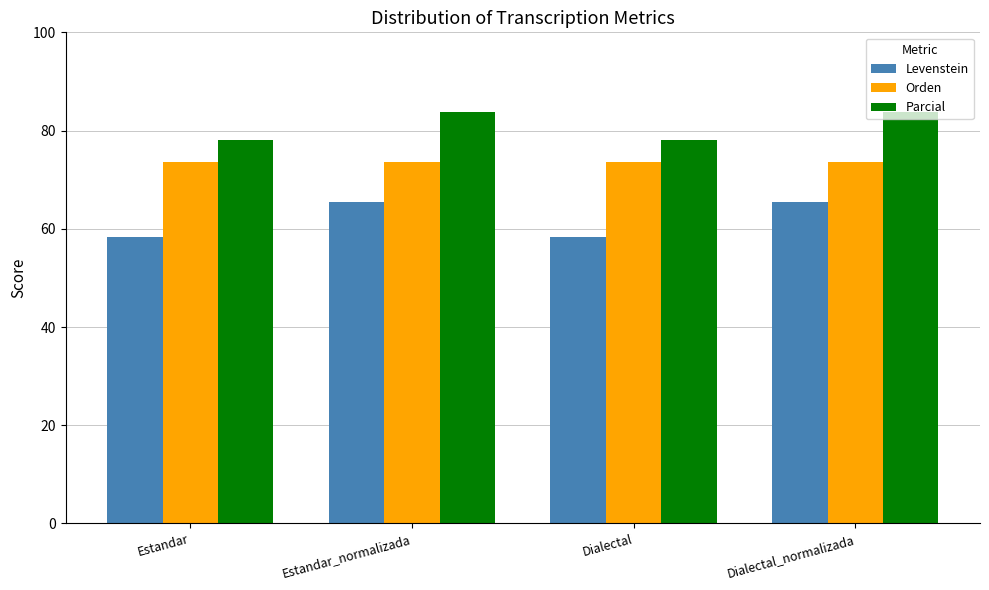

Read the Orden value at Dialectal.

73.6